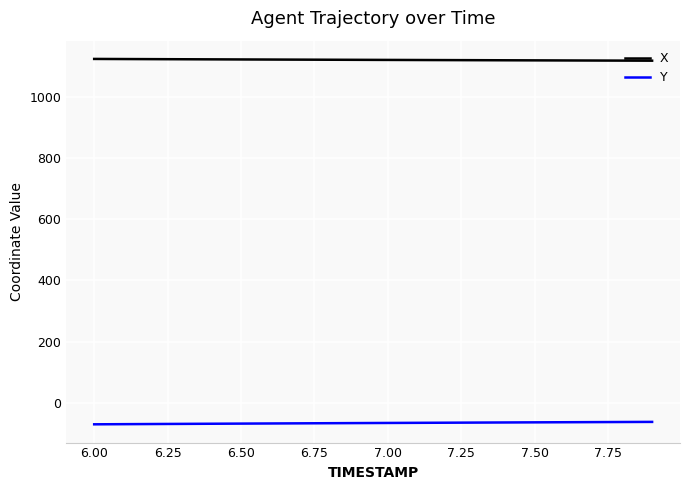

True or false: Y and X intersect in this chart.

False